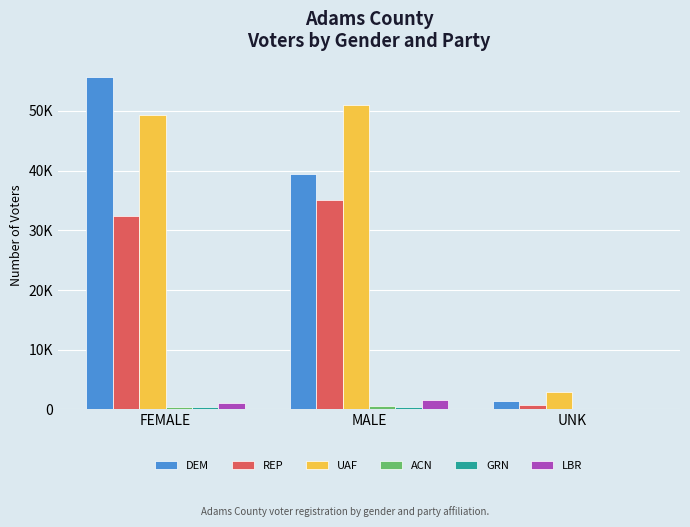

Reading right to left, extract all data points from this chart.

DEM: UNK=1470	MALE=39402	FEMALE=55616
REP: UNK=736	MALE=35008	FEMALE=32371
UAF: UNK=2866	MALE=50935	FEMALE=49255
ACN: UNK=37	MALE=584	FEMALE=386
GRN: UNK=30	MALE=398	FEMALE=327
LBR: UNK=69	MALE=1621	FEMALE=1091